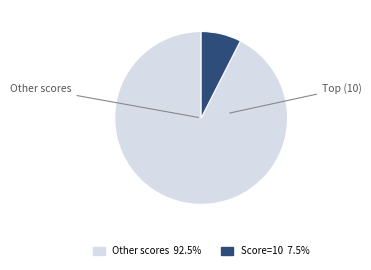

Does any single category account for the majority?

Yes